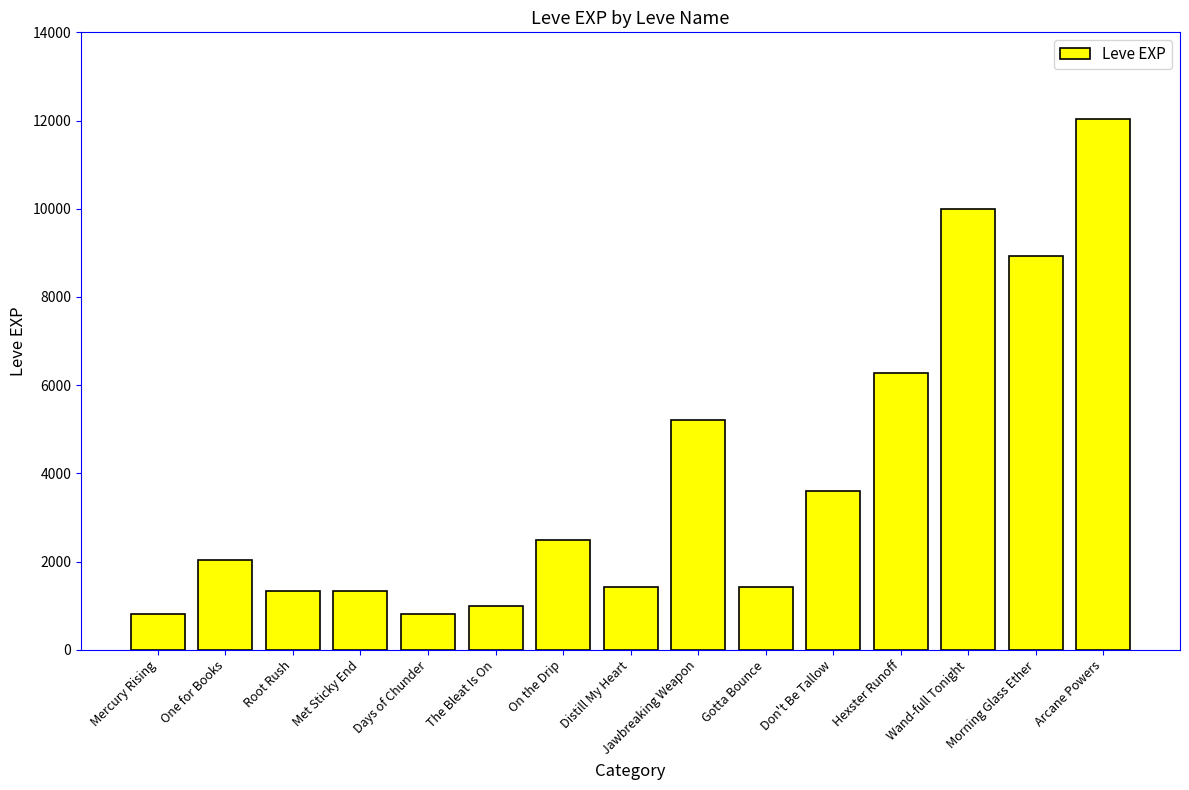

How many series are shown in this chart?

1